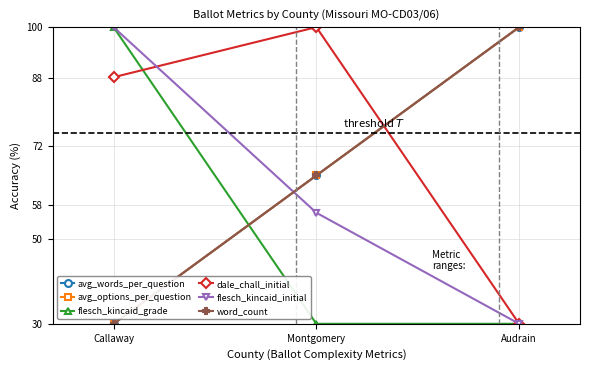

Is this an area chart (filled region under the line)?

No